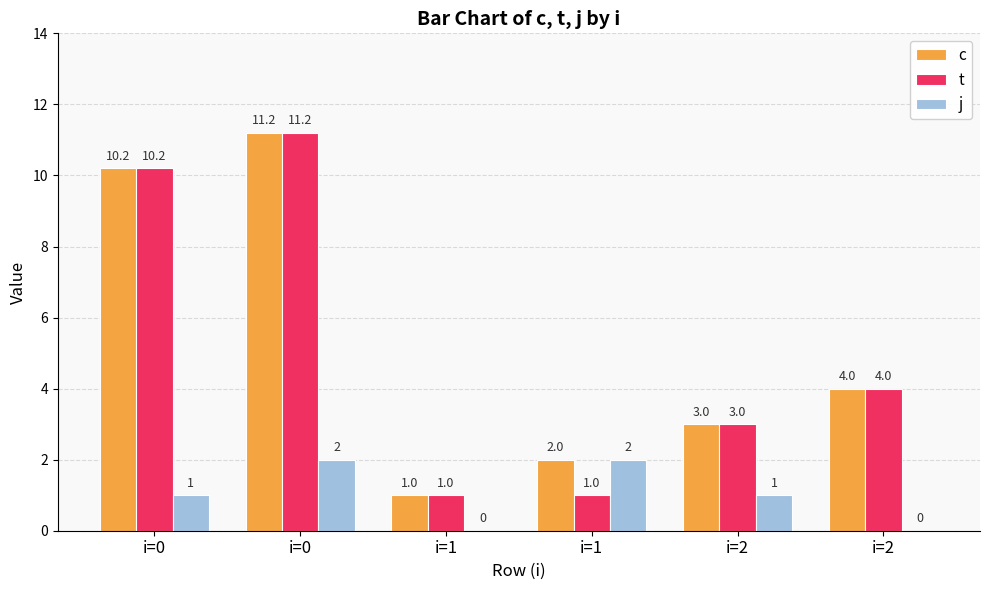

How many distinct data groups are displayed?

3